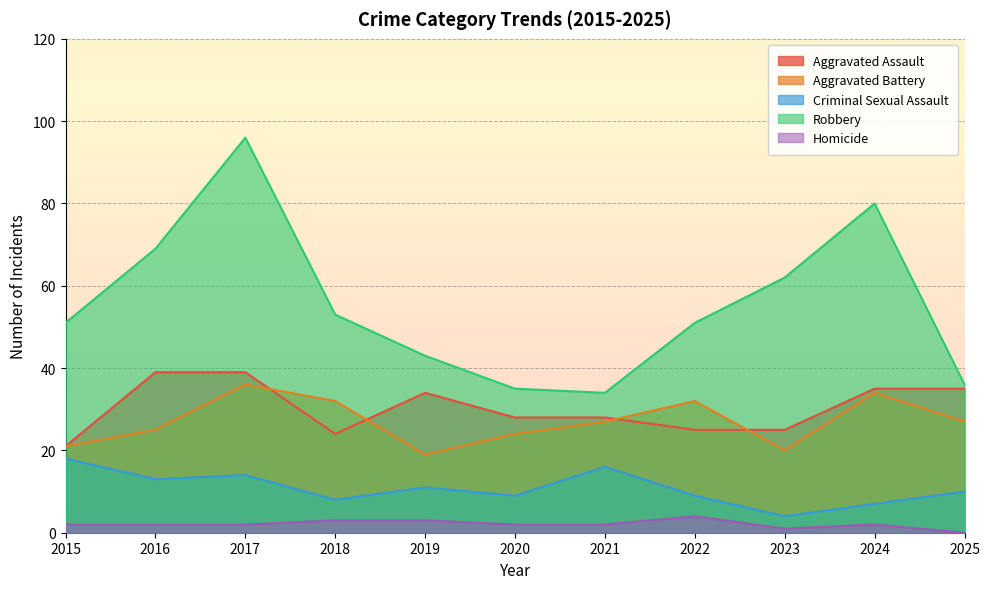

True or false: Robbery and Aggravated Battery intersect in this chart.

False